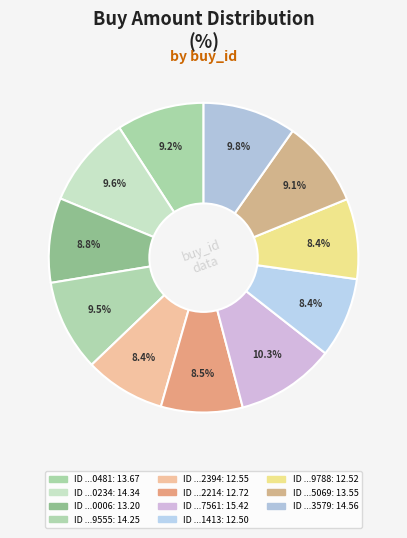

How many slices are in this pie chart?

11